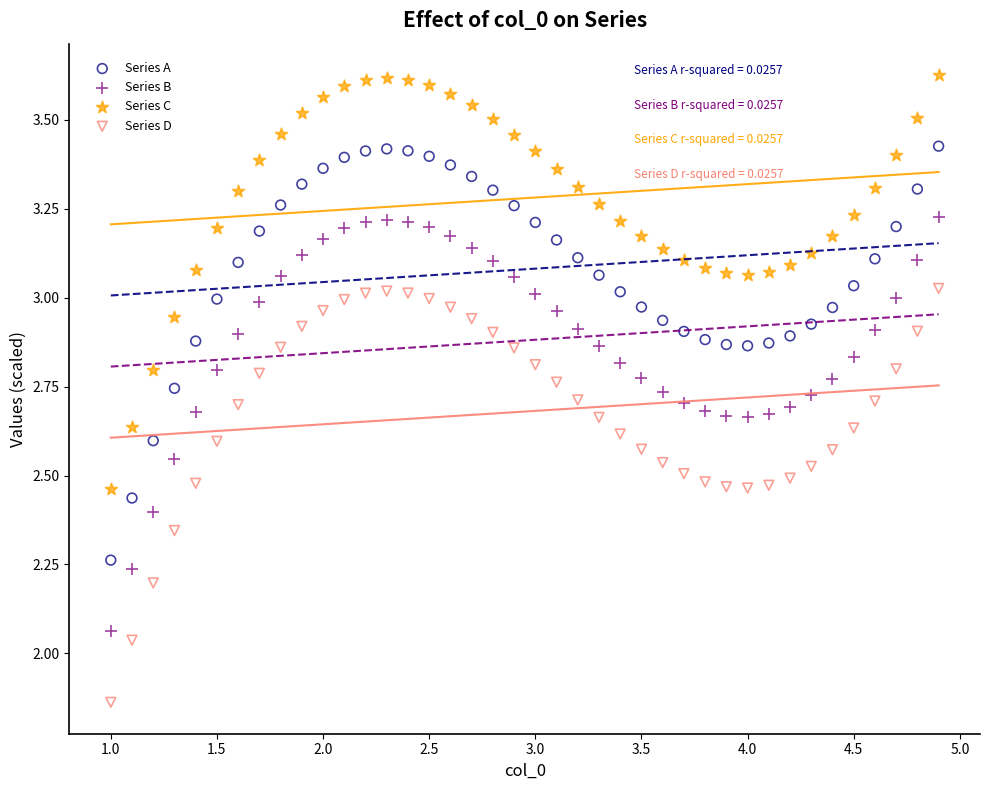

What are all the series names shown in the legend?

Series A, Series B, Series C, Series D